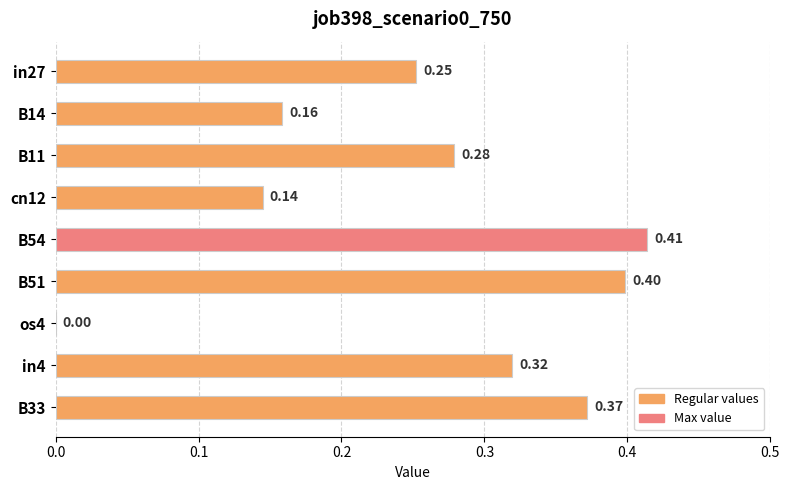

Where is the data nearest to the value 0?

os4